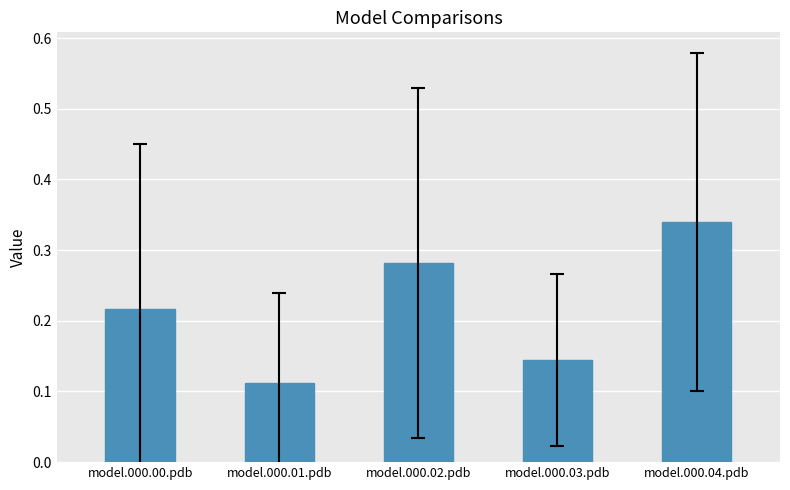

Rank the categories by value from highest to lowest.

model.000.04.pdb, model.000.02.pdb, model.000.00.pdb, model.000.03.pdb, model.000.01.pdb